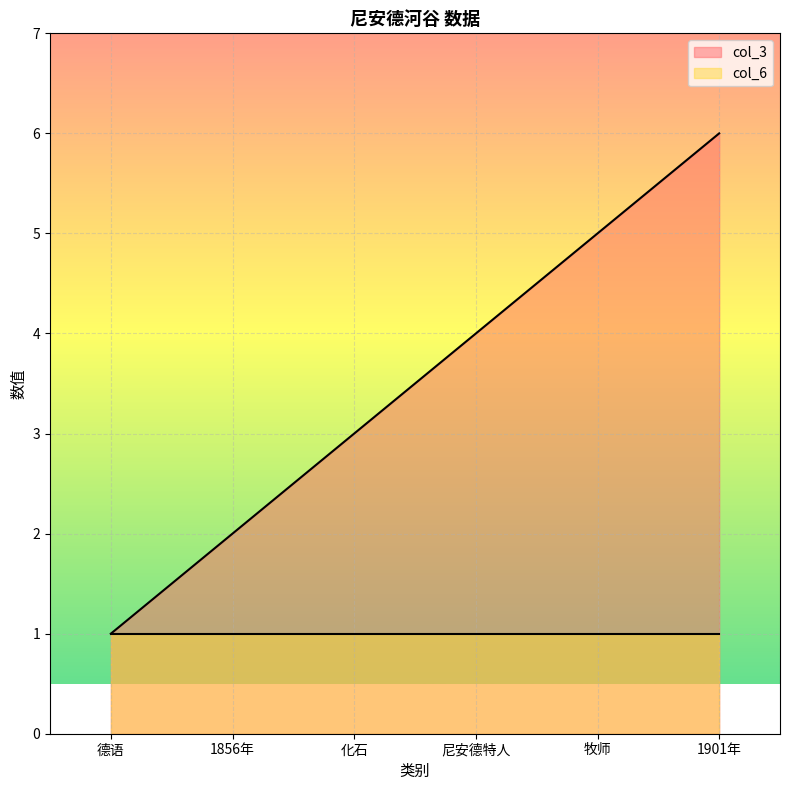

What is the label of the 3rd point from the right?

尼安德特人